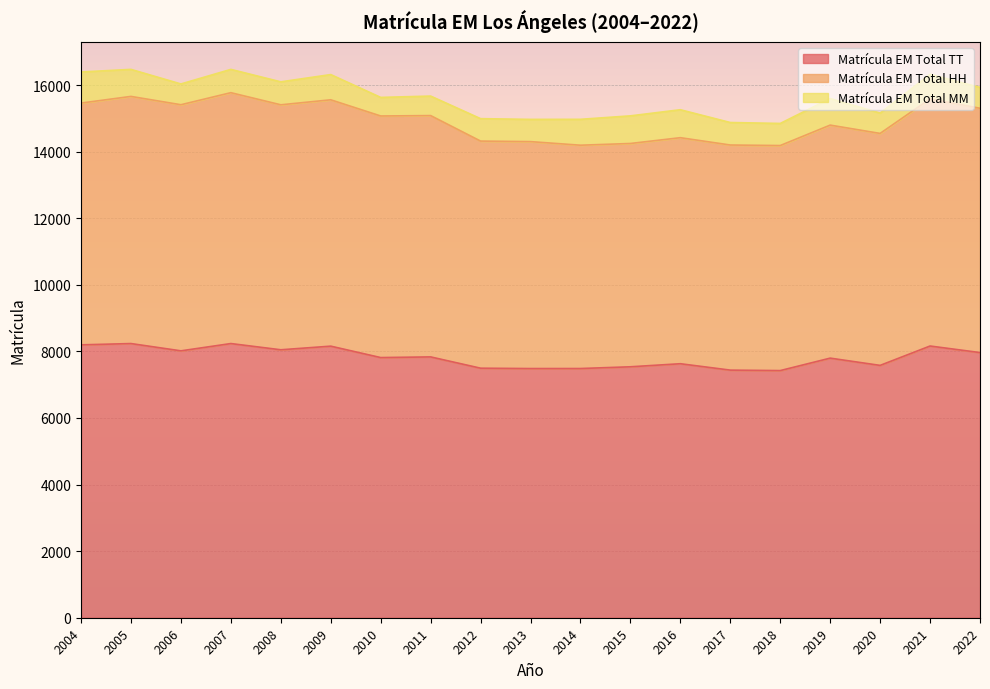

Does the chart display data point markers on the line(s)?

No